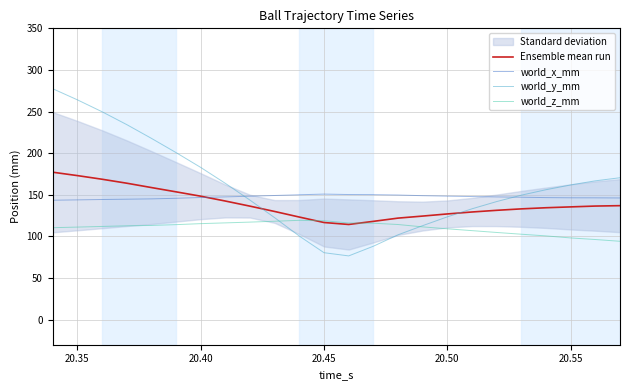

Reading right to left, list all the values displayed in this chart.

Ensemble mean run: 137.0	136.5	135.5	134.5	133.2	131.4	129.4	127.1	124.5	122.1	118.2	114.4	116.8	123.3	130.0	136.4	142.6	148.4	153.6	158.8	164.0	168.8	173.1	177.2
world_x_mm: 146.3	146.4	146.5	146.7	147.2	147.5	148.0	148.4	149.0	149.8	150.3	150.4	150.9	150.1	149.2	148.4	147.6	146.8	145.9	145.2	144.8	144.4	144.0	143.5
world_y_mm: 170.6	166.8	161.9	156.2	149.6	141.9	133.3	123.6	113.0	102.0	88.3	76.7	80.5	100.4	122.5	143.6	163.8	183.0	200.8	217.9	234.4	249.8	264.1	277.5
world_z_mm: 94.2	96.4	98.3	100.7	102.7	104.8	107.0	109.2	111.5	114.4	115.9	116.2	118.9	119.4	118.3	117.3	116.3	115.4	114.2	113.3	112.8	112.1	111.3	110.6